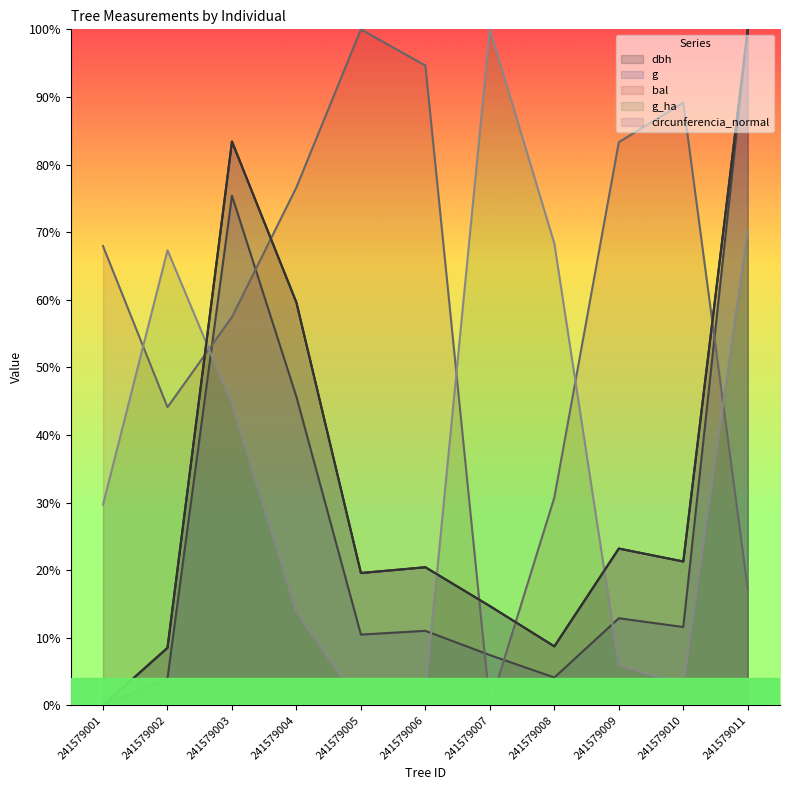

Reading left to right, what are all the values shown in this chart?

dbh: 0.0	0.1	0.8	0.6	0.2	0.2	0.1	0.1	0.2	0.2	1.0
g: 0.0	0.0	0.8	0.5	0.1	0.1	0.1	0.0	0.1	0.1	1.0
bal: 0.7	0.4	0.6	0.8	1.0	0.9	0.0	0.3	0.8	0.9	0.2
g_ha: 0.3	0.7	0.4	0.1	0.0	0.0	1.0	0.7	0.1	0.0	0.7
circunferencia_normal: 0.0	0.1	0.8	0.6	0.2	0.2	0.1	0.1	0.2	0.2	1.0